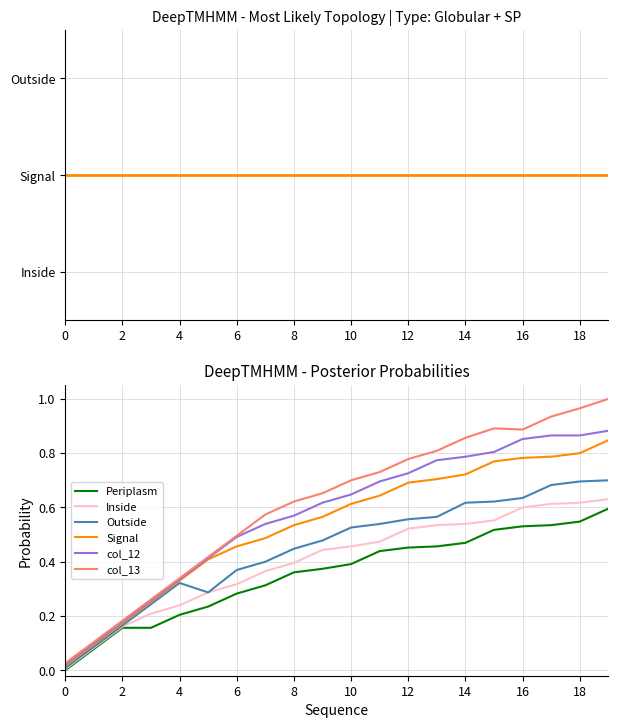

True or false: col_12 and Periplasm intersect in this chart.

False